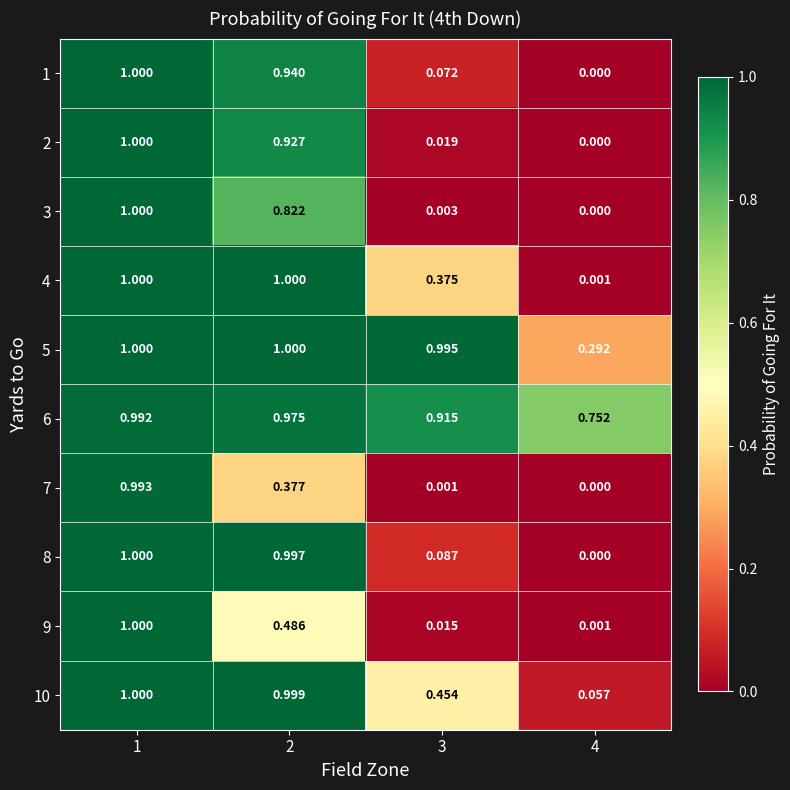

Which series has the largest total across all categories?

6